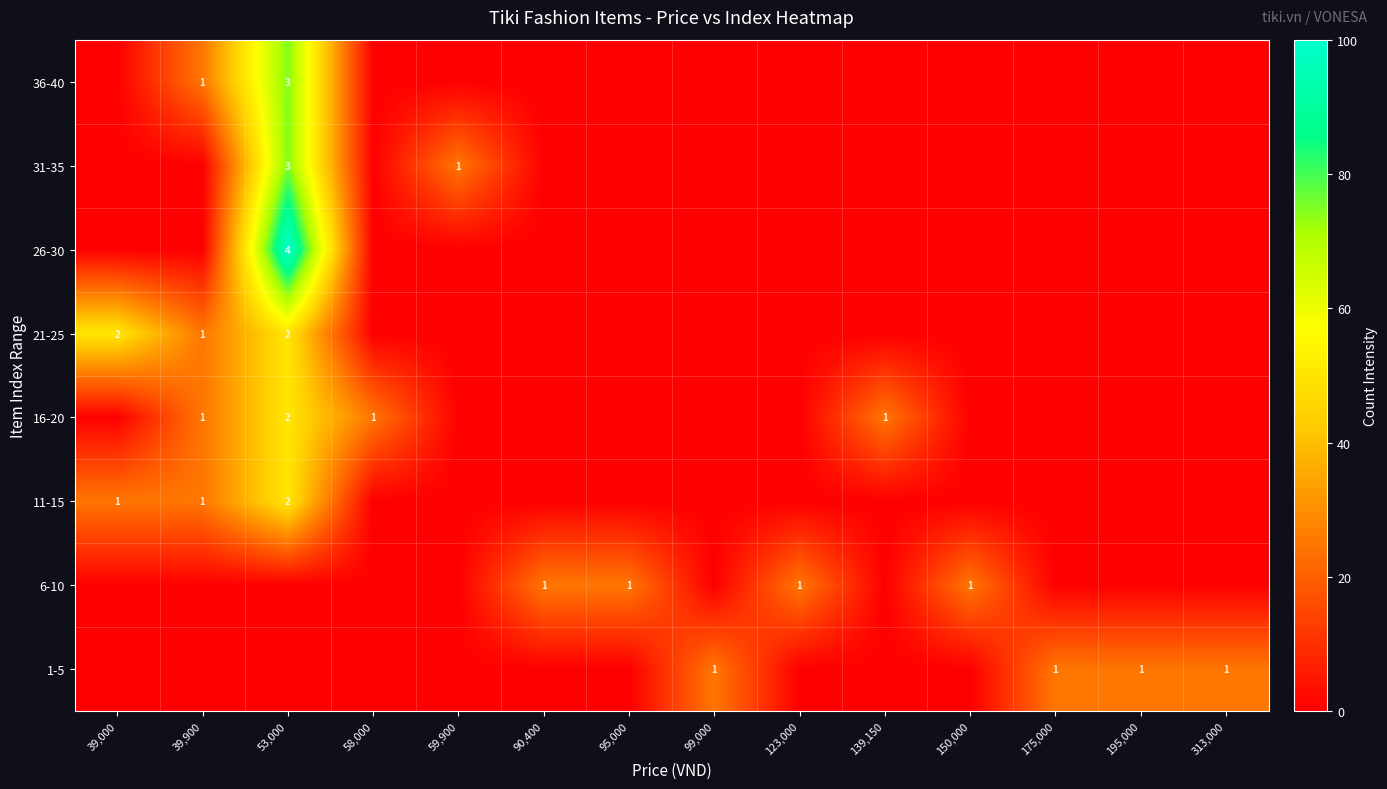

How many data points does each series have?

14